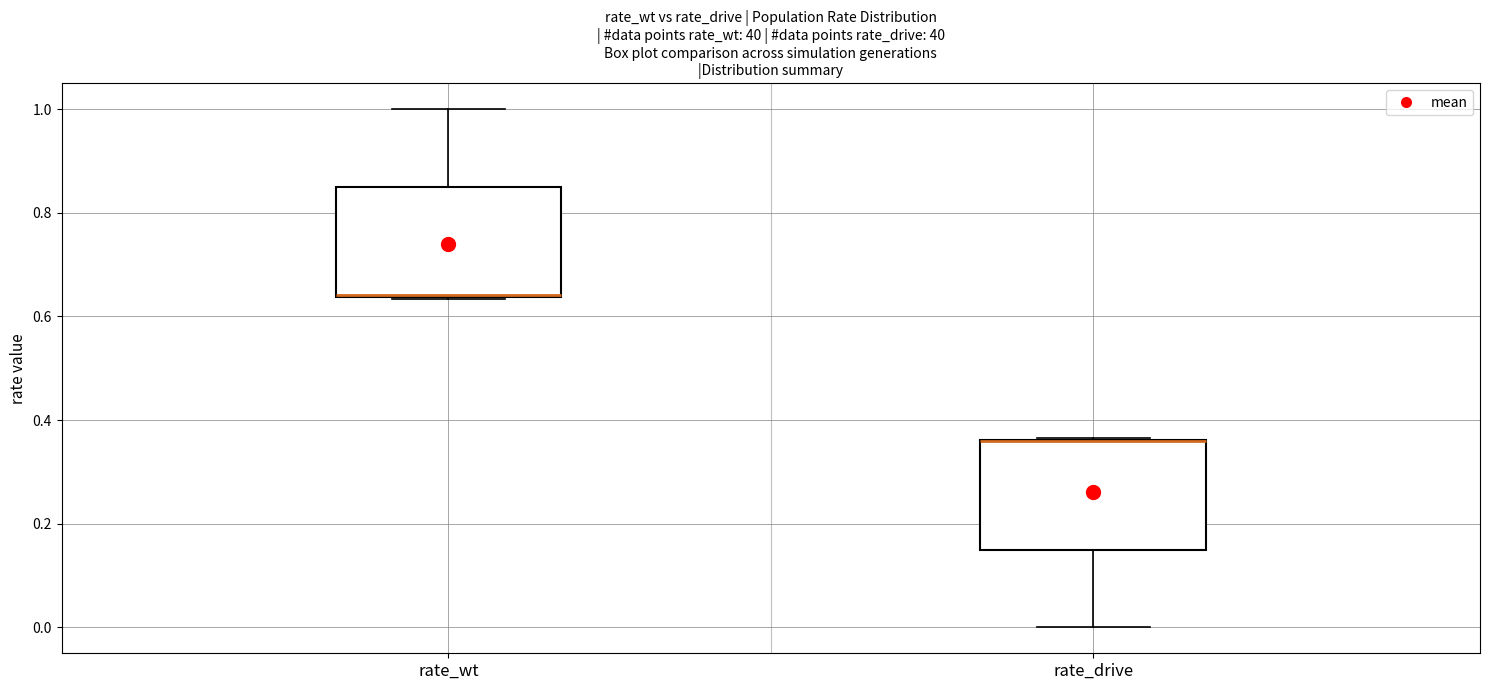

Where is the upper edge of the box for rate_wt on the y-axis? The values are not printed on the chart, so give them approximately, as read against the axis.

0.84